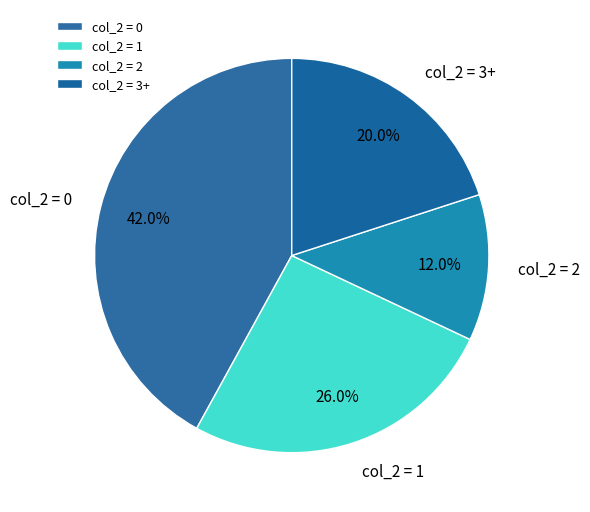

To the nearest percent, what is the difference between the largest and smallest slice percentages?

30%